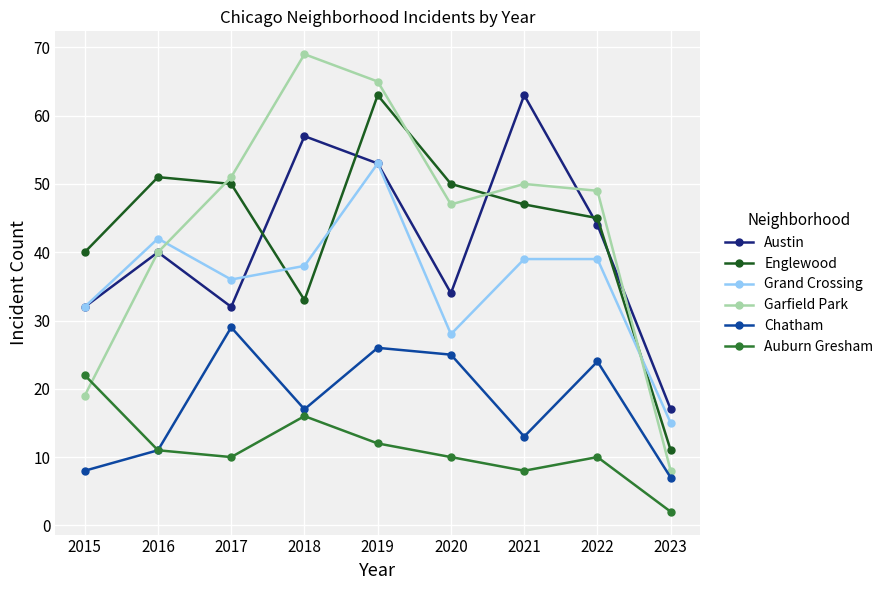

Is this an area chart (filled region under the line)?

No